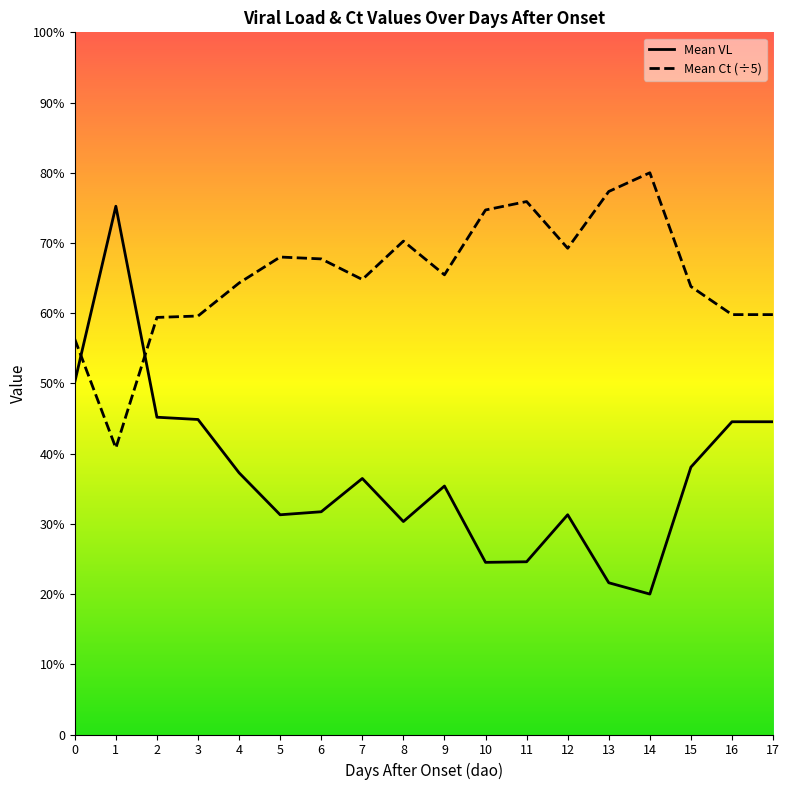

Which series has the widest spread of values?

Mean VL